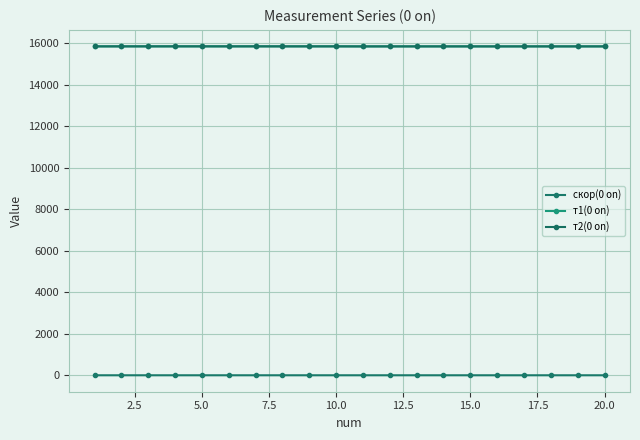

Count the number of categories in the chart.

20